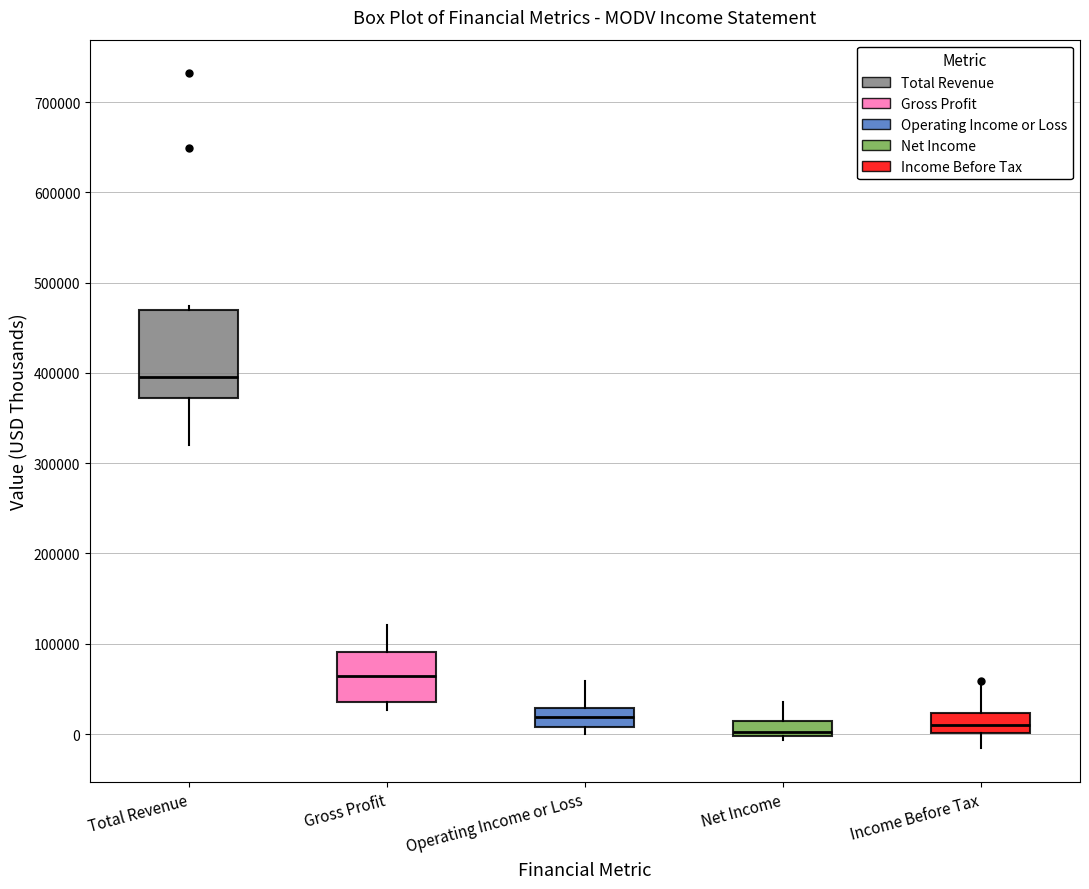

Reading left to right, transcribe this box plot: for each box, give where its median line is, the range the box spans, and where its two whiskers end, as read against the y-axis. The values are not printed on the chart, so give them approximately, as read against the axis.

Total Revenue: median 400000, box 370000 to 470000, whiskers 320000 to 470000 (just above the box's upper edge)
Gross Profit: median 60000, box 40000 to 90000, whiskers 30000 to 120000
Operating Income or Loss: median 20000, box 10000 to 30000, whiskers 0 to 60000
Net Income: median 0 (just above the box's lower edge), box 0 to 10000, whiskers -10000 to 40000
Income Before Tax: median 10000, box 0 to 20000, whiskers -20000 to 50000